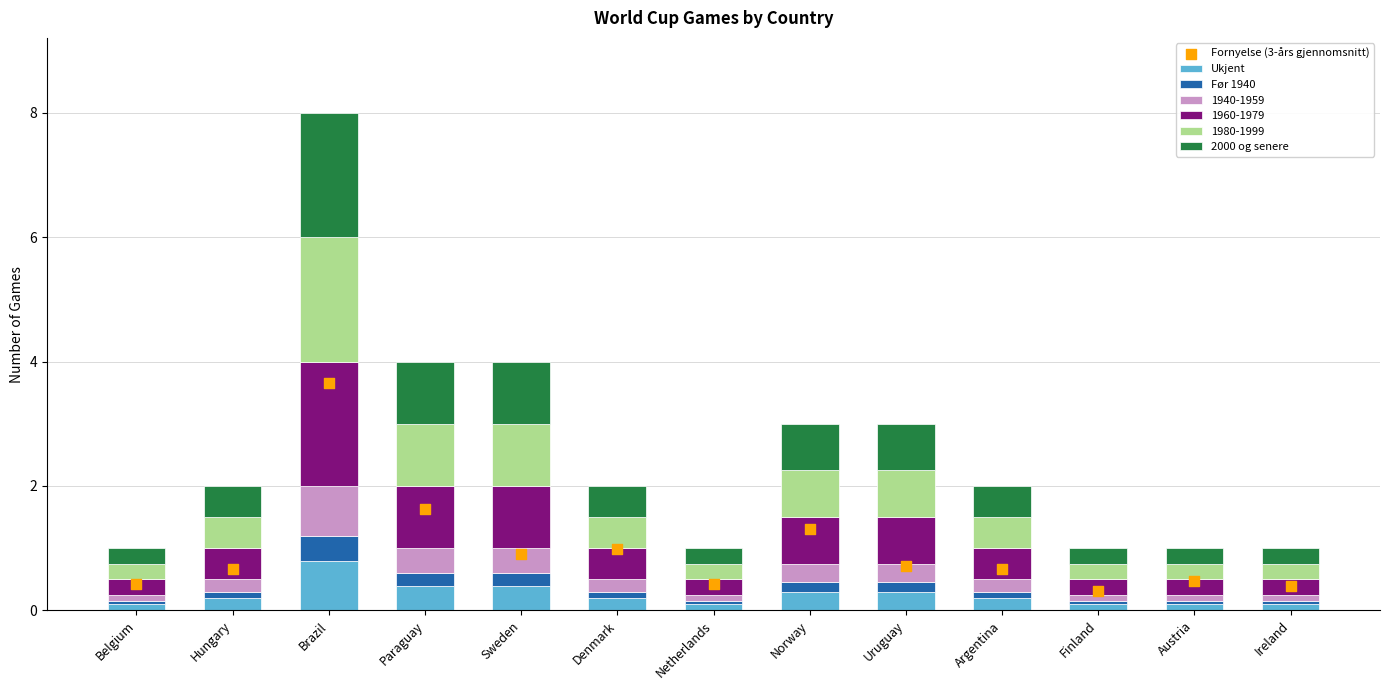

Which series has the largest Y range (max minus min)?

Fornyelse (3-års gjennomsnitt)